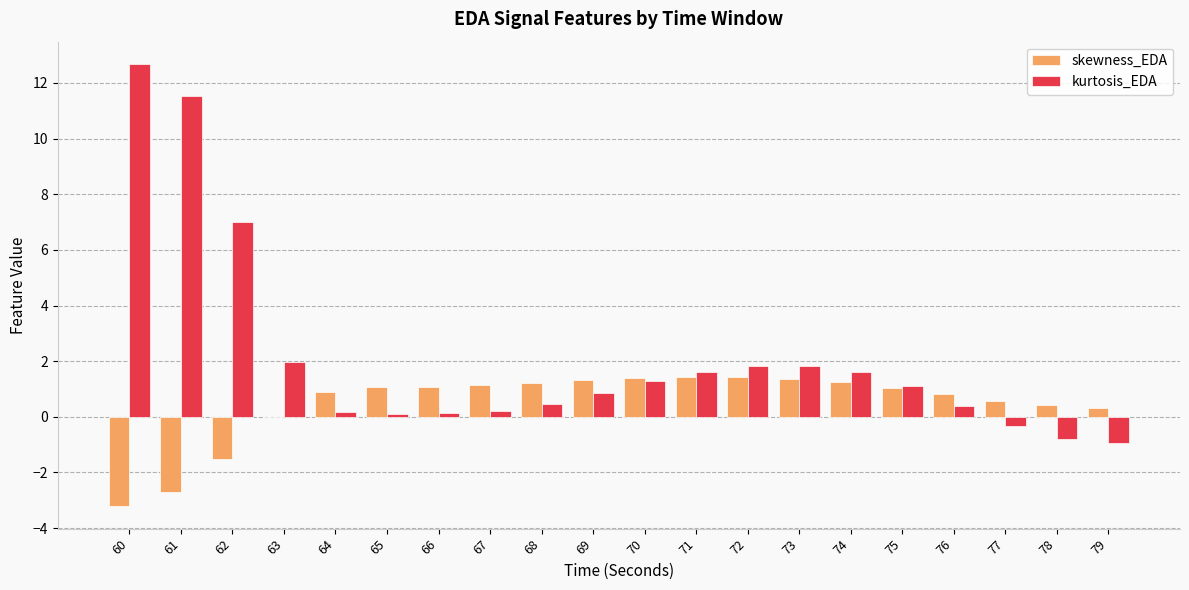

Which series changed the most between 66 and 74?

kurtosis_EDA